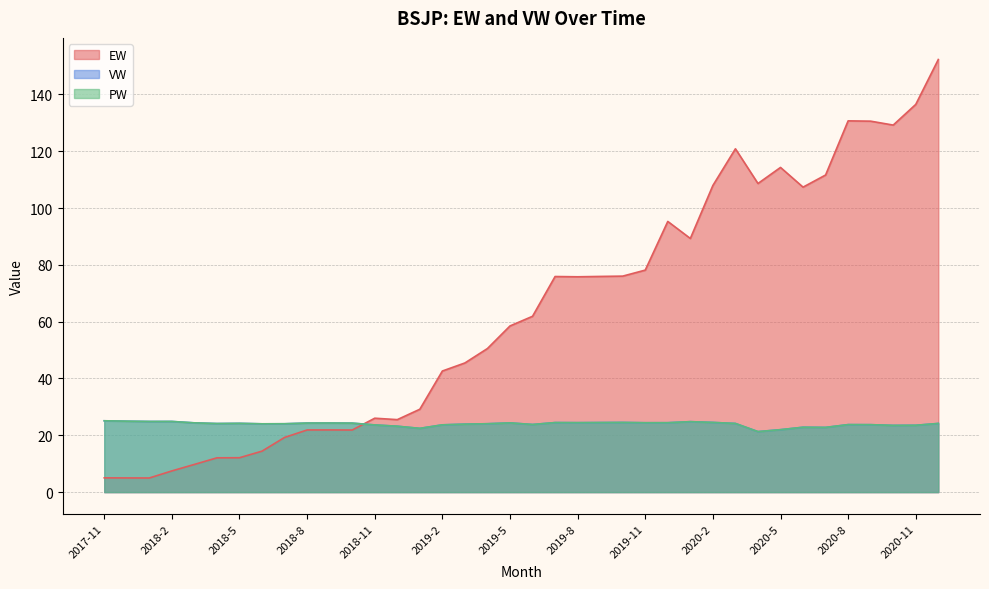

Where is the first local minimum for EW?

2018-1